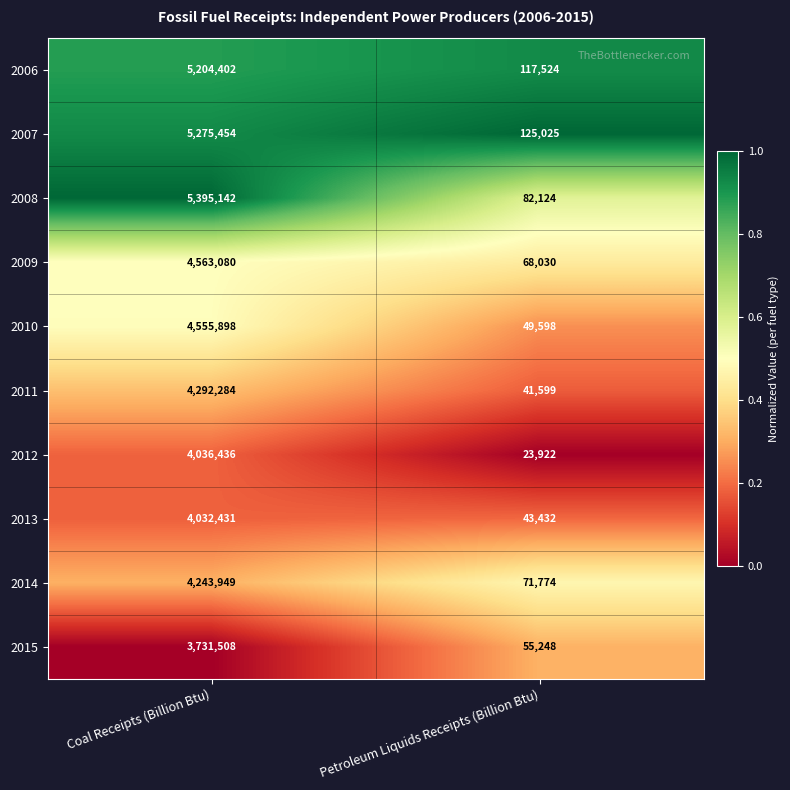

The 2015 series shows 55248 at Petroleum Liquids Receipts (Billion Btu). True or false?

True